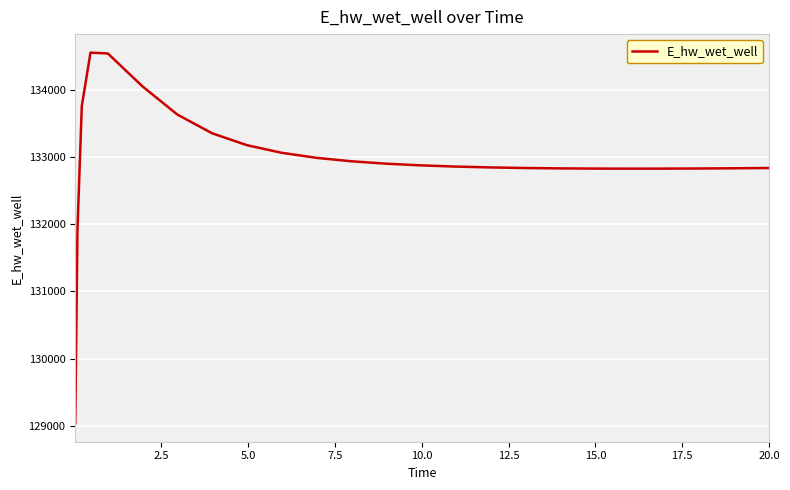

What is the maximum value shown in the chart?

134548.4